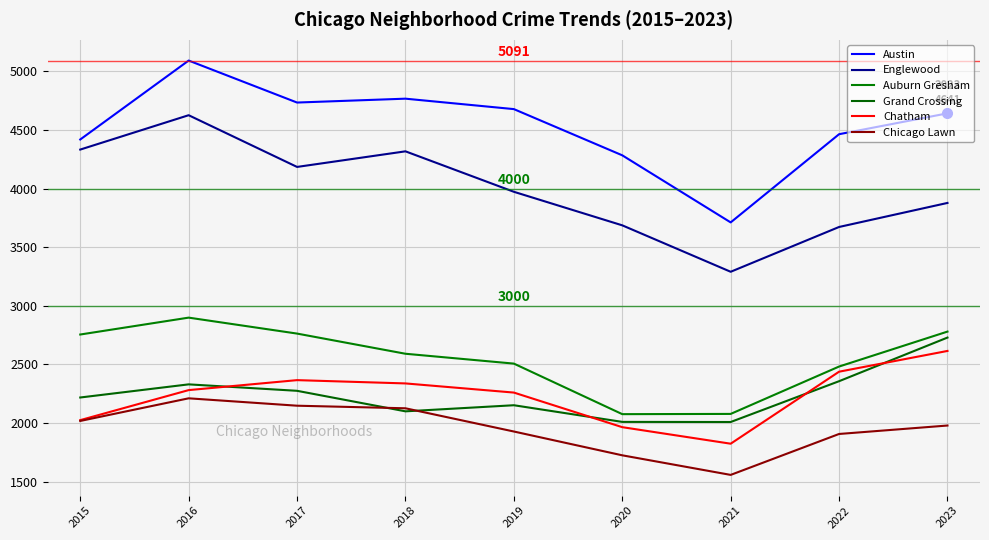

In Chatham, how many points are higher than both neighbors (excluding endpoints)?

1